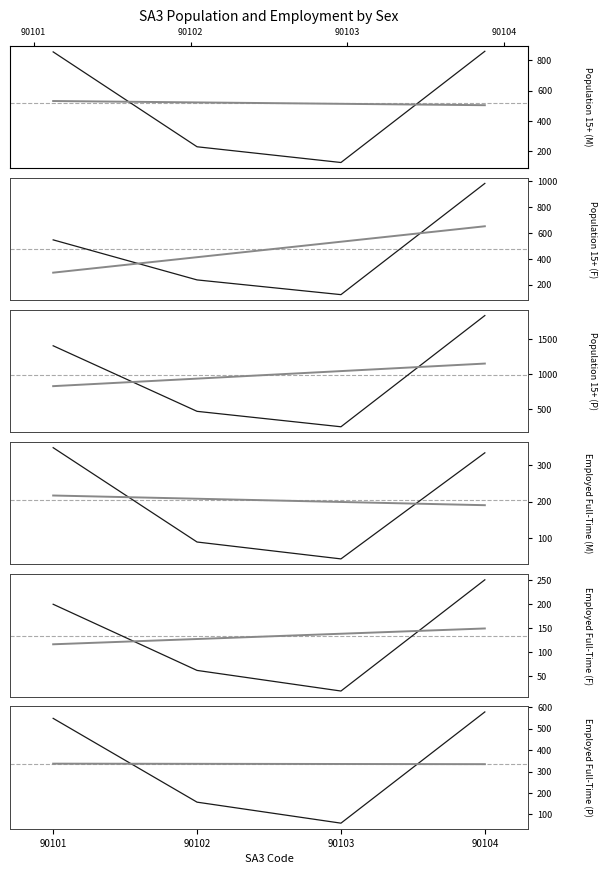

True or false: lfs_Emplyed_wrked_full_time_P and P_15_yrs_over_P intersect in this chart.

False